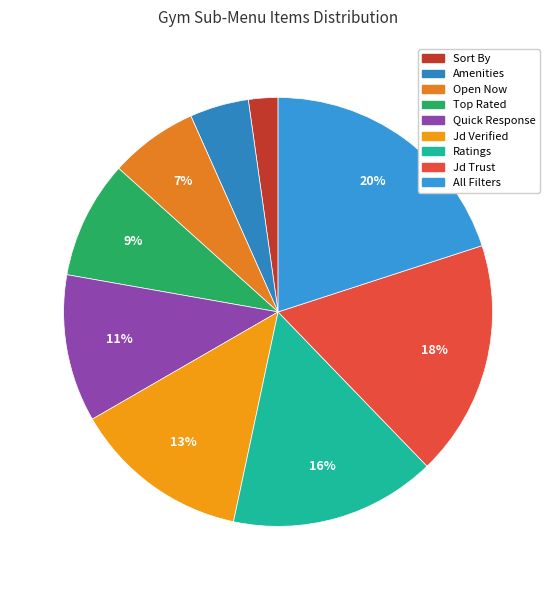

Which has a higher value, Quick Response or Ratings?

Ratings